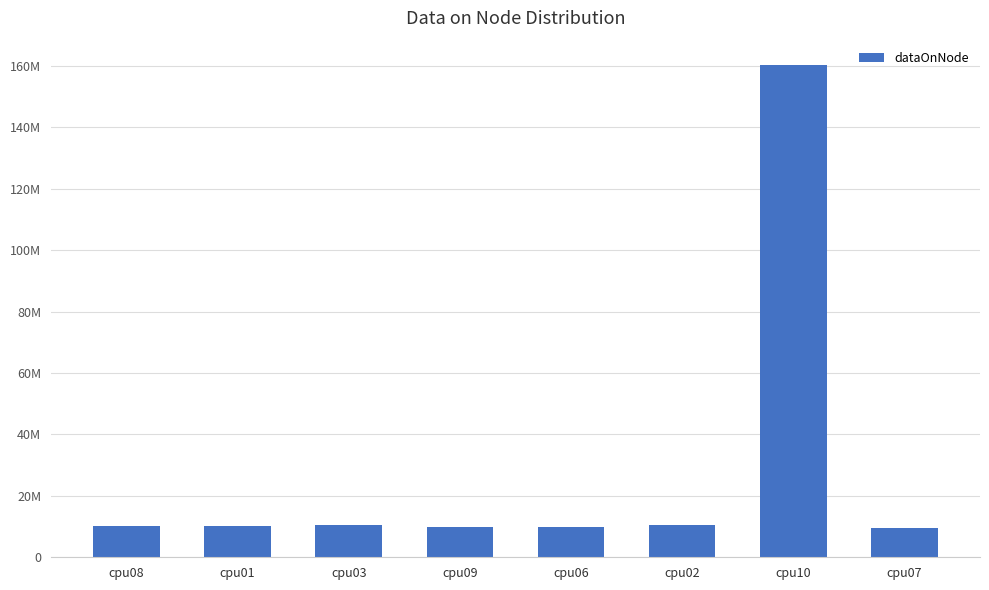

Reading right to left, transcribe all the data shown in this chart.

cpu07=9478912	cpu10=160242560	cpu02=10556576	cpu06=9750256	cpu09=10016936	cpu03=10562972	cpu01=10087460	cpu08=10255972